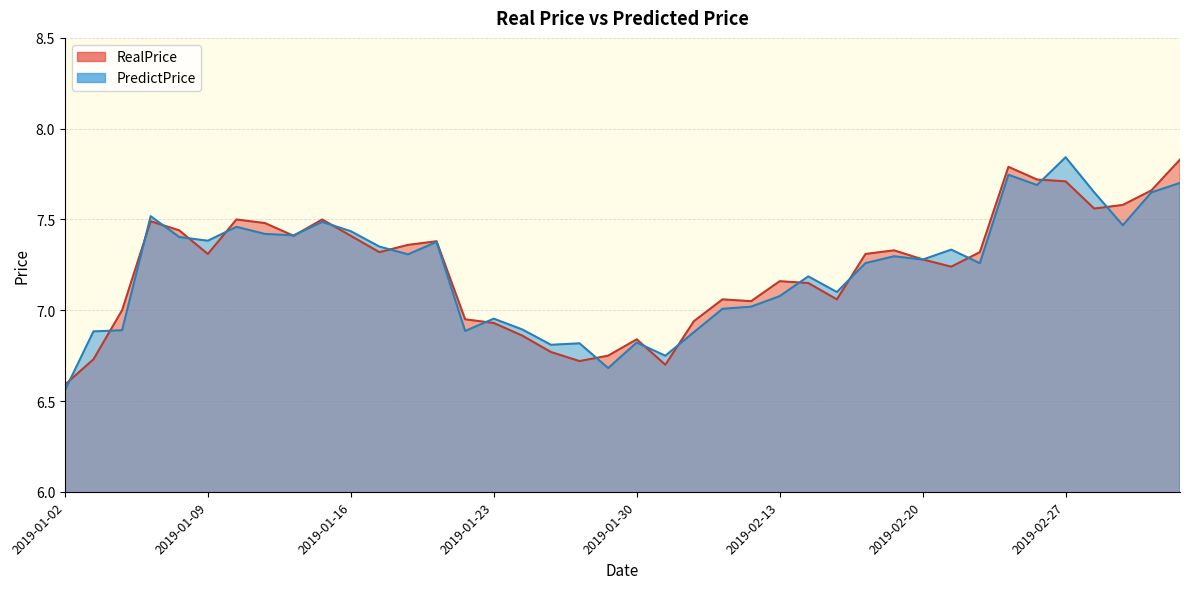

What is the label of the 8th point from the right?

2019-02-22